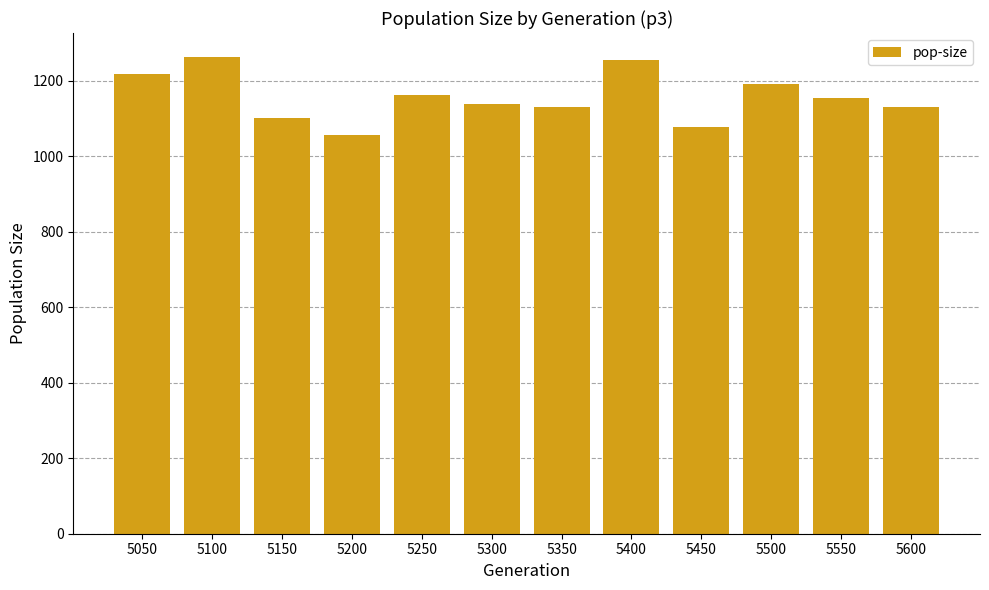

How many bars are there in total?

12